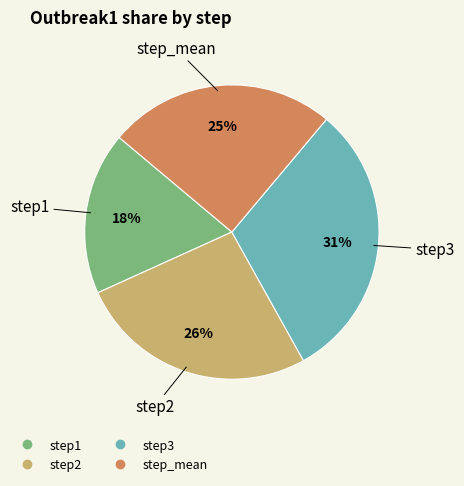

Does any single category account for the majority?

No